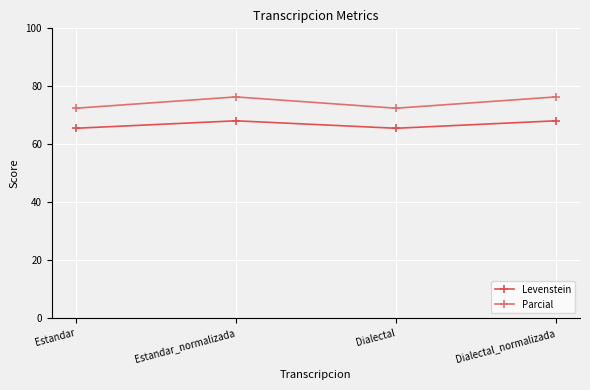

What is the difference between the maximum and minimum values in the Levenstein series?

2.6